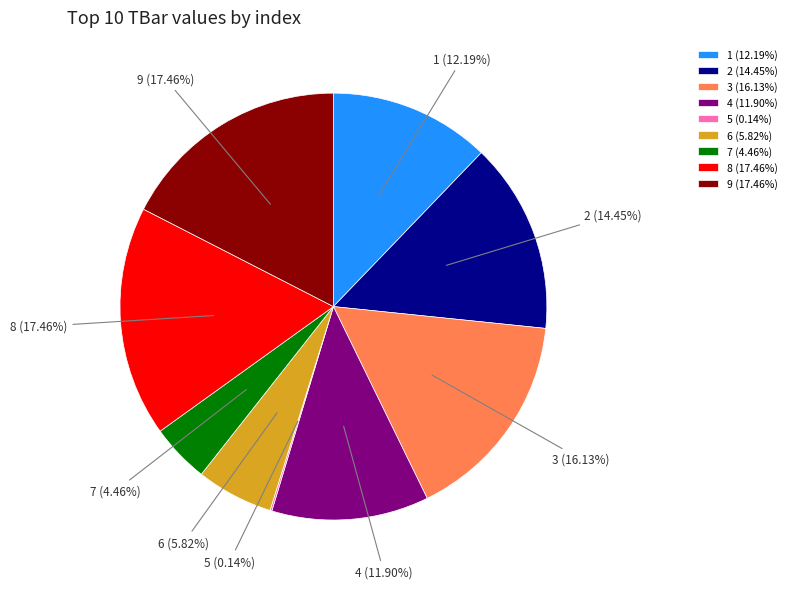

Between 6 and 3, which is larger?

3